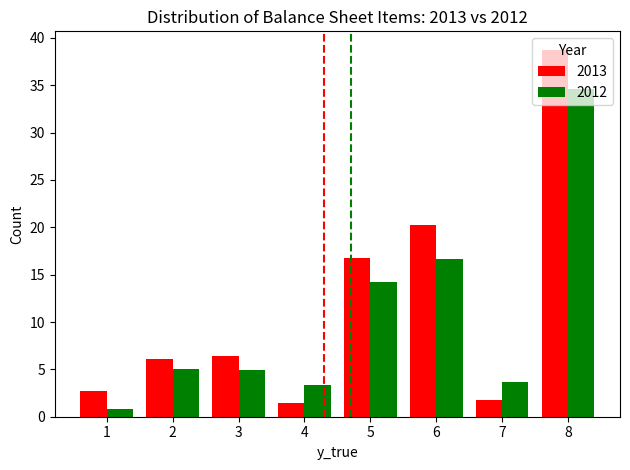

List the series in order of their peak value, lowest first.

2012, 2013